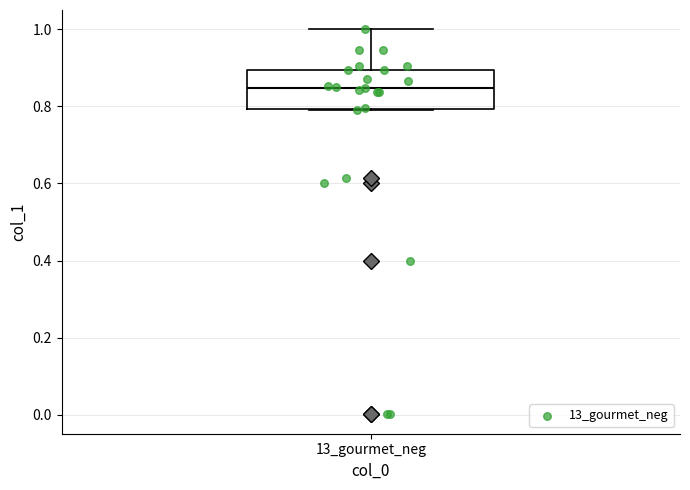

Read this box plot against the y-axis: the position of the median line, the range covered by the box, and the ends of both whiskers. The values are not printed on the chart, so give them approximately, as read against the axis.

median 0.84, box 0.80 to 0.90, whiskers 0.80 to 1.00